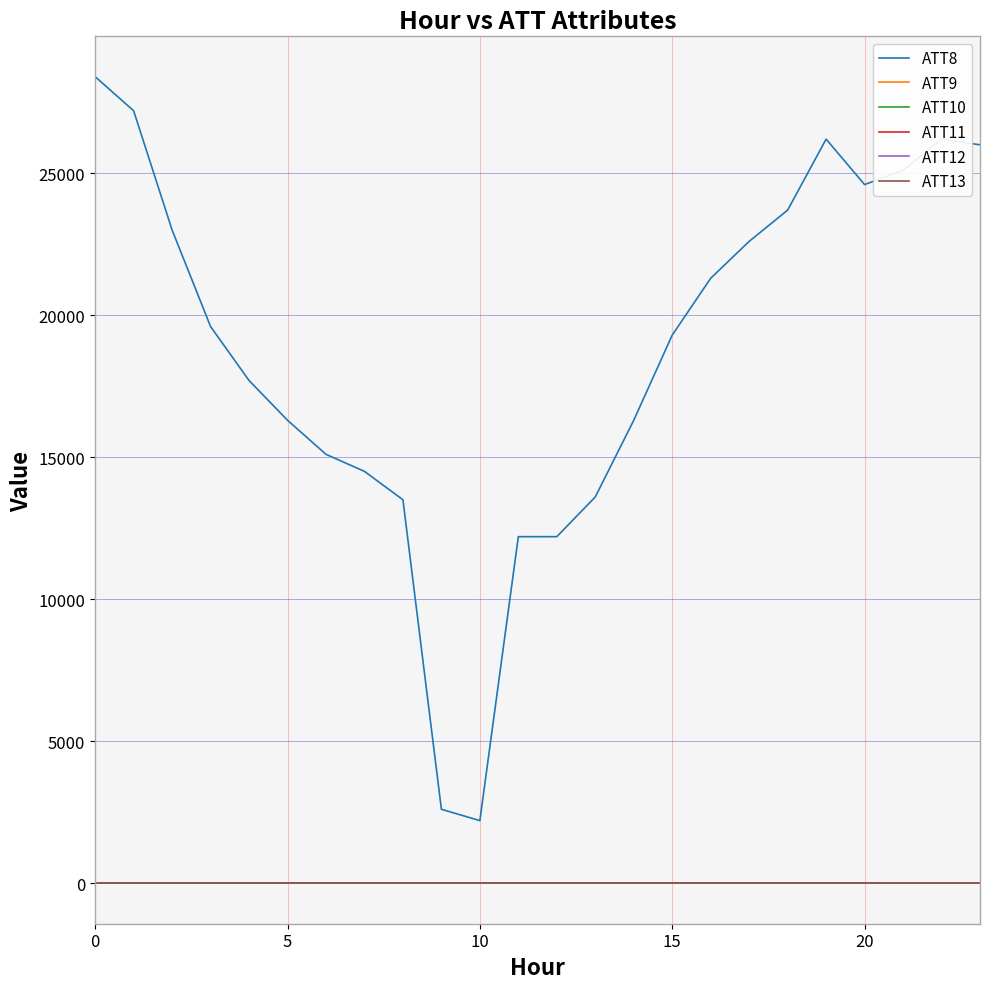

True or false: ATT13 and ATT9 cross at least once.

False